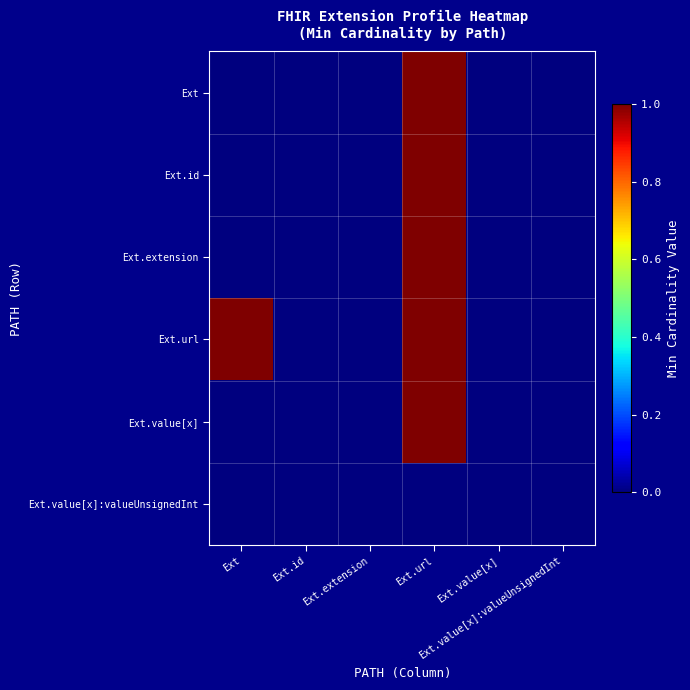

Reading left to right, transcribe all the data shown in this chart.

Ext: Ext=0	Ext.id=0	Ext.extension=0	Ext.url=1	Ext.value[x]=0	Ext.value[x]:valueUnsignedInt=0
Ext.id: Ext=0	Ext.id=0	Ext.extension=0	Ext.url=1	Ext.value[x]=0	Ext.value[x]:valueUnsignedInt=0
Ext.extension: Ext=0	Ext.id=0	Ext.extension=0	Ext.url=1	Ext.value[x]=0	Ext.value[x]:valueUnsignedInt=0
Ext.url: Ext=1	Ext.id=0	Ext.extension=0	Ext.url=1	Ext.value[x]=0	Ext.value[x]:valueUnsignedInt=0
Ext.value[x]: Ext=0	Ext.id=0	Ext.extension=0	Ext.url=1	Ext.value[x]=0	Ext.value[x]:valueUnsignedInt=0
Ext.value[x]:valueUnsignedInt: Ext=0	Ext.id=0	Ext.extension=0	Ext.url=0	Ext.value[x]=0	Ext.value[x]:valueUnsignedInt=0